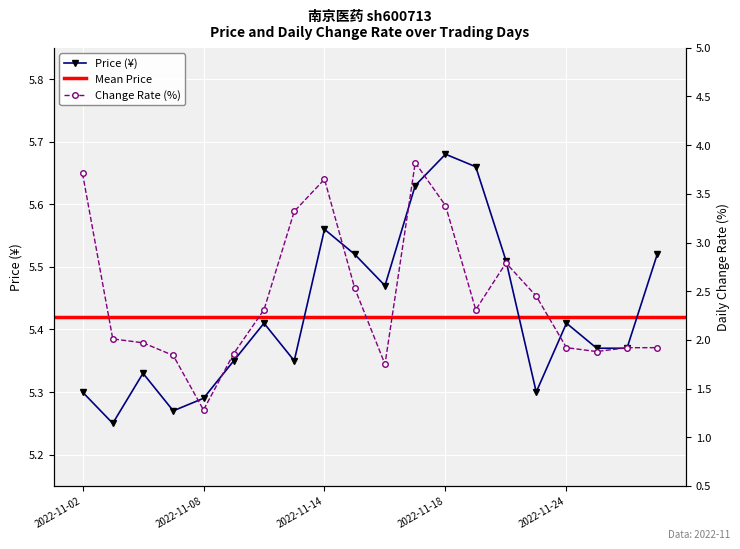

True or false: price and t_change intersect in this chart.

False